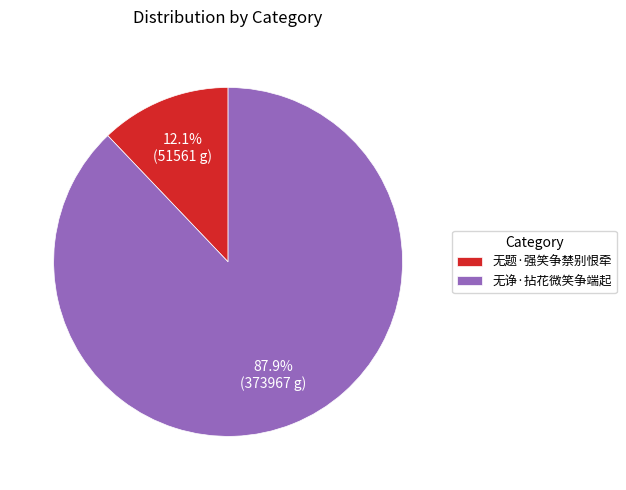

Is it true that 无诤·拈花微笑争端起 is 99% of the pie?

False